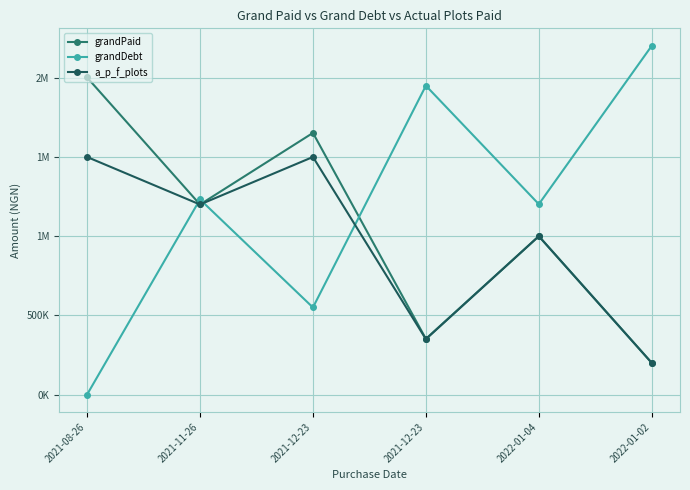

Rank the series by their maximum value, from highest to lowest.

grandDebt, grandPaid, a_p_f_plots